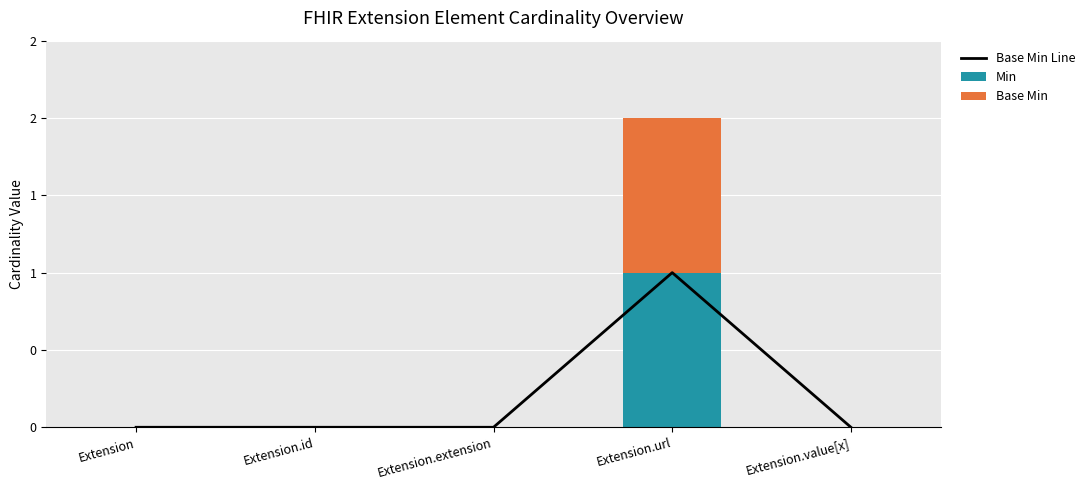

List the labels in order of Base Min Line value, smallest first.

Extension, Extension.id, Extension.extension, Extension.value[x], Extension.url